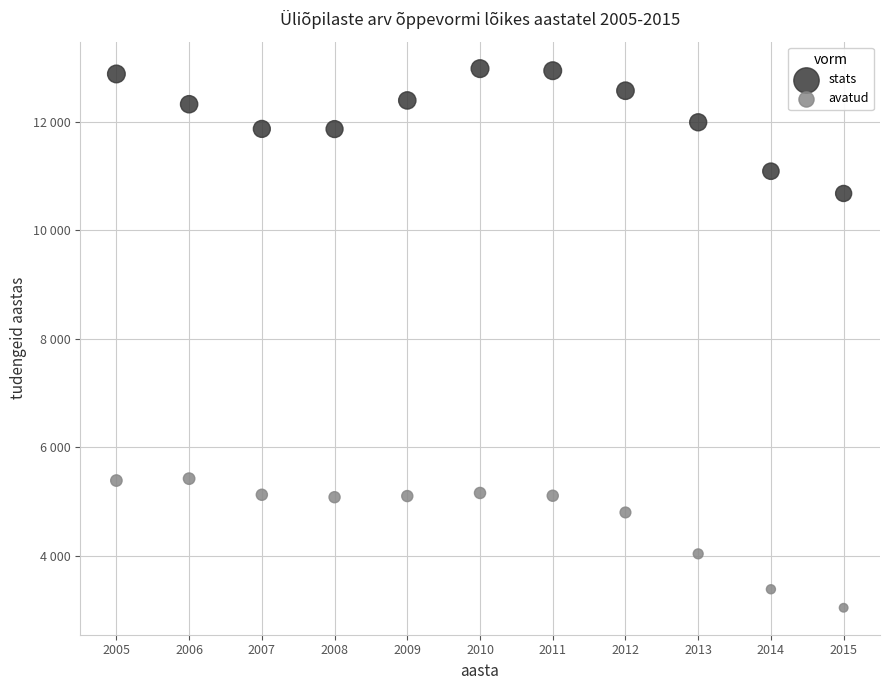

What are all the series names shown in the legend?

stats, avatud